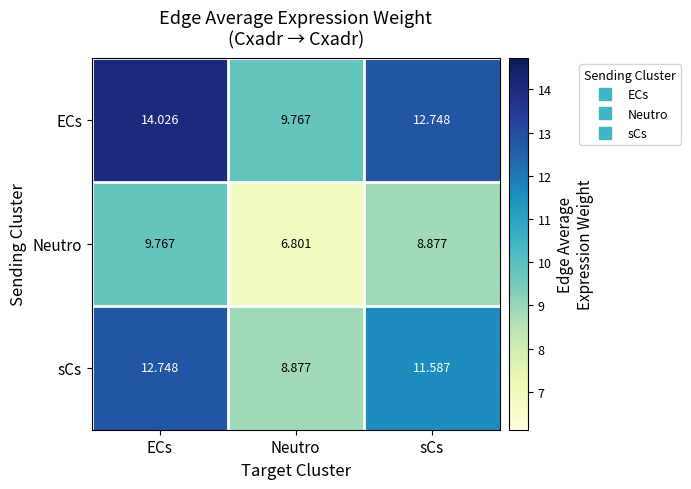

At how many categories does at least one series exceed 12?

2